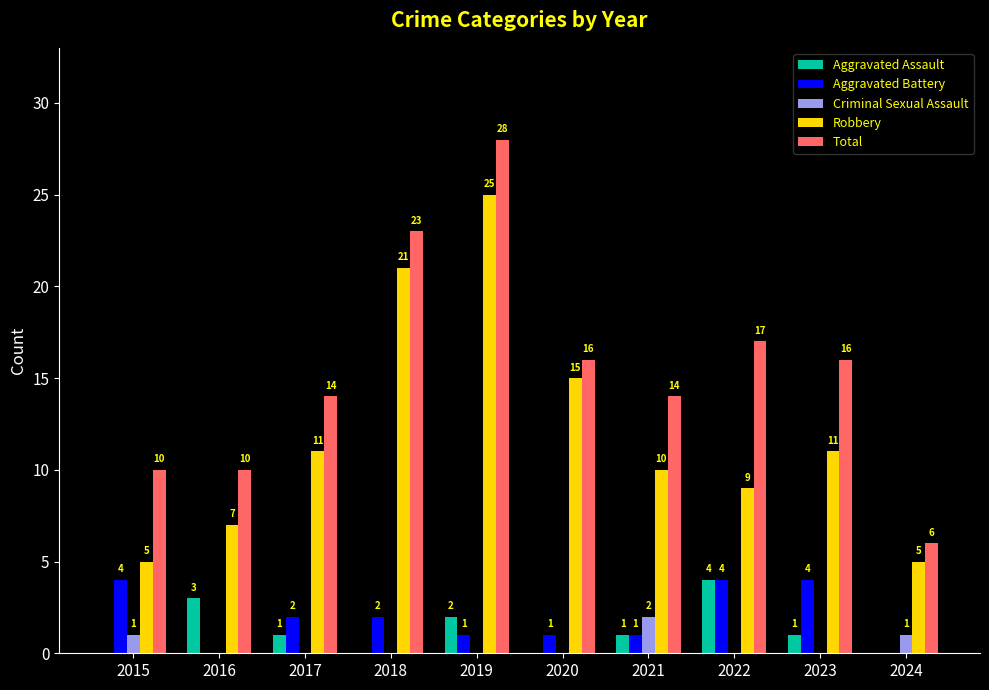

How many positive values does the Aggravated Assault series have?

6